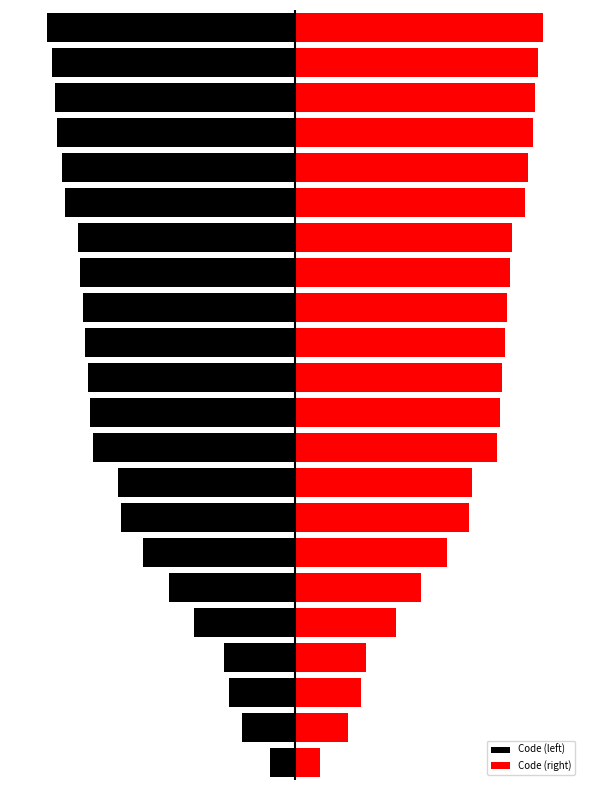

What is the minimum value for Code (right)?

10